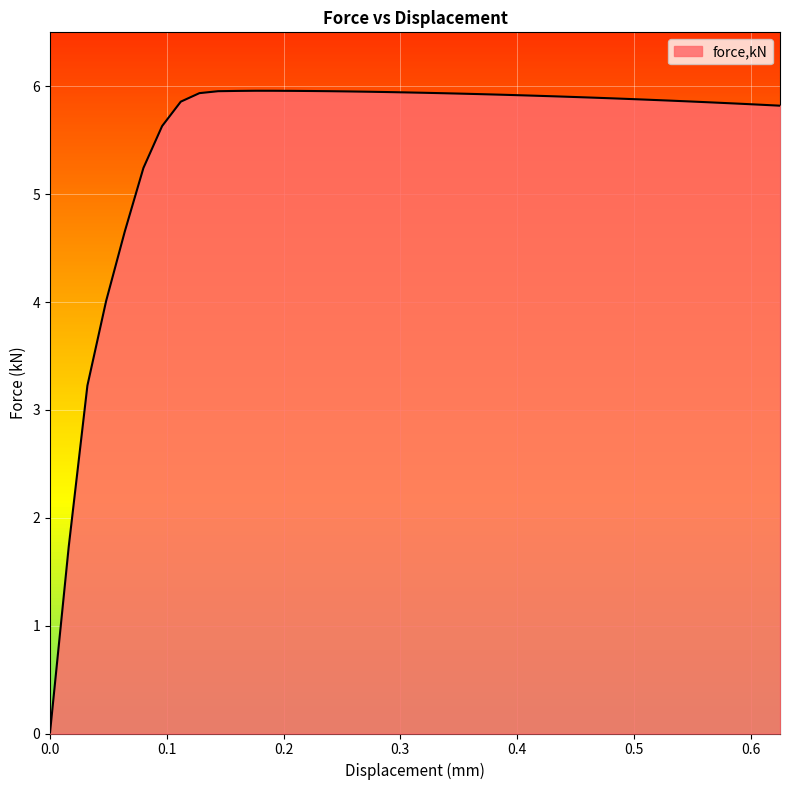

What is the difference between the maximum and minimum values?

5.9